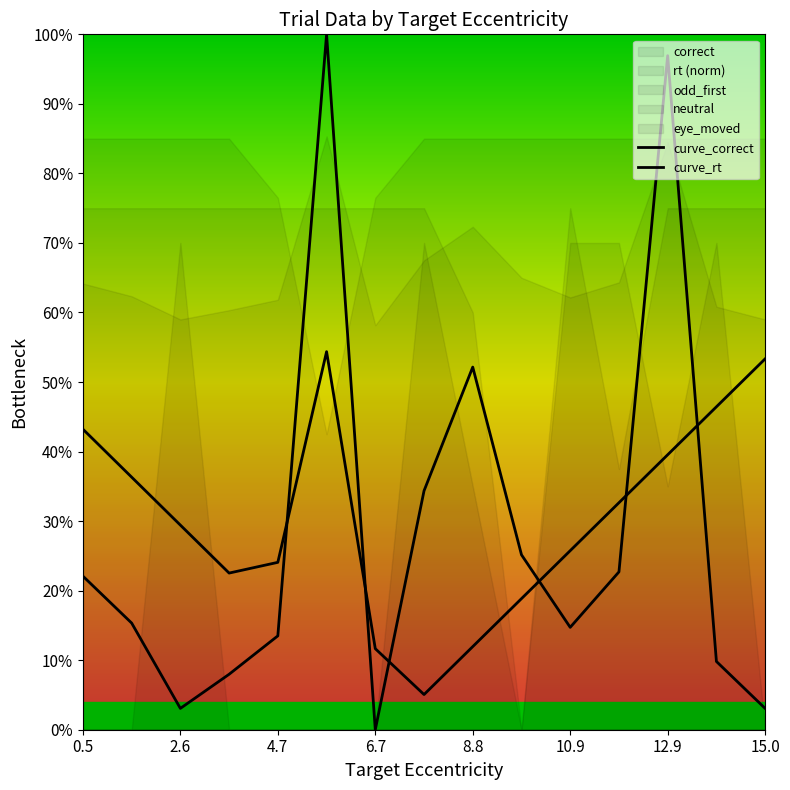

What is the value of the curve_correct point at the 10th from the left?

0.2